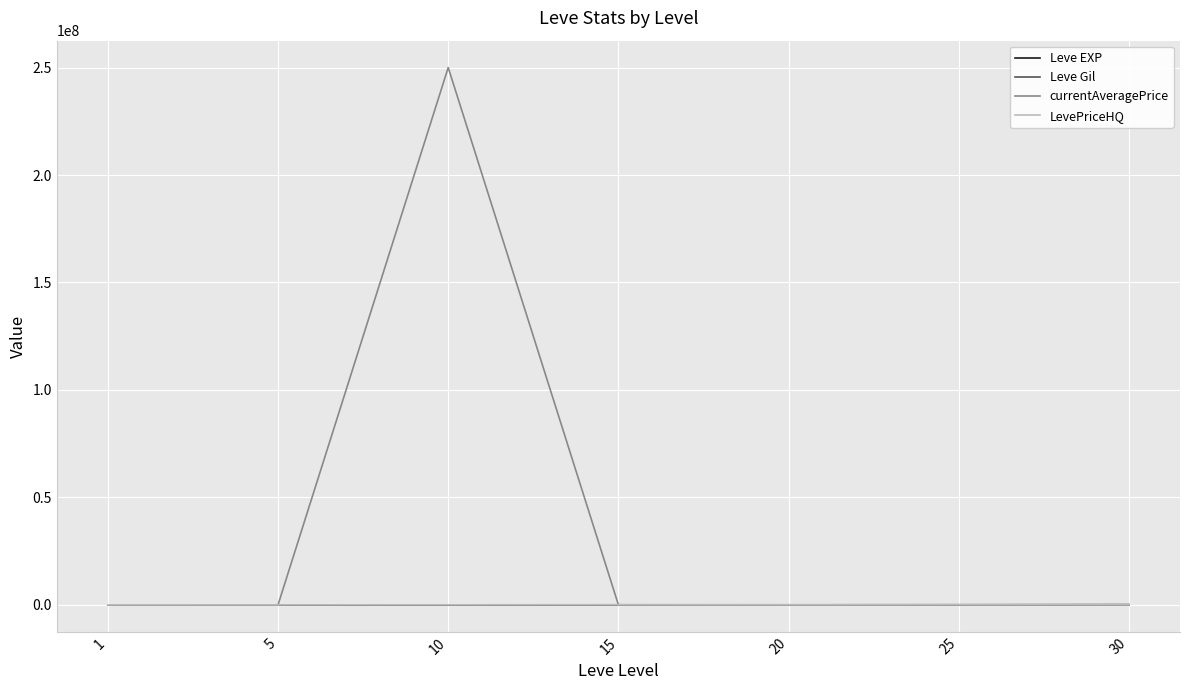

How many times do Leve Gil and LevePriceHQ cross each other?

2